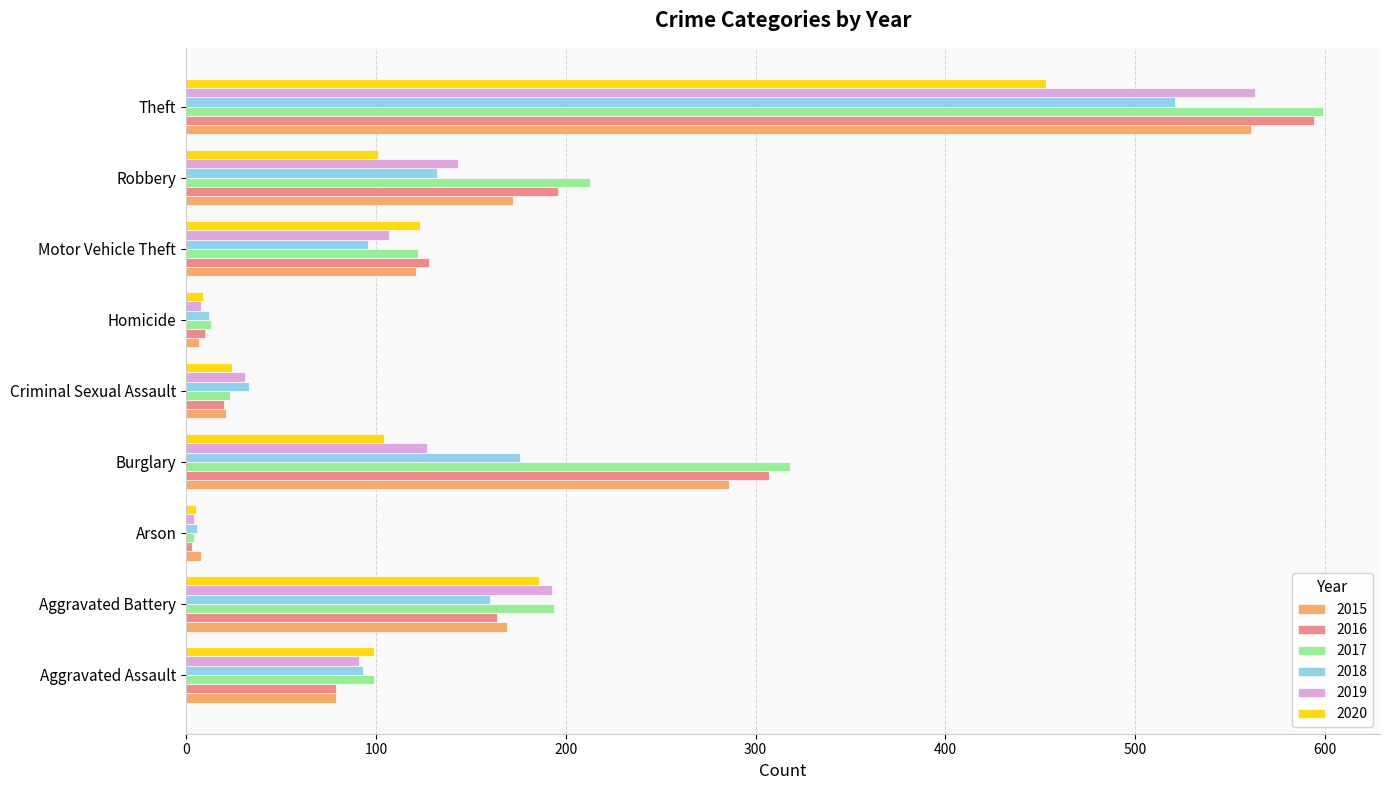

Which series has the largest total across all categories?

2017